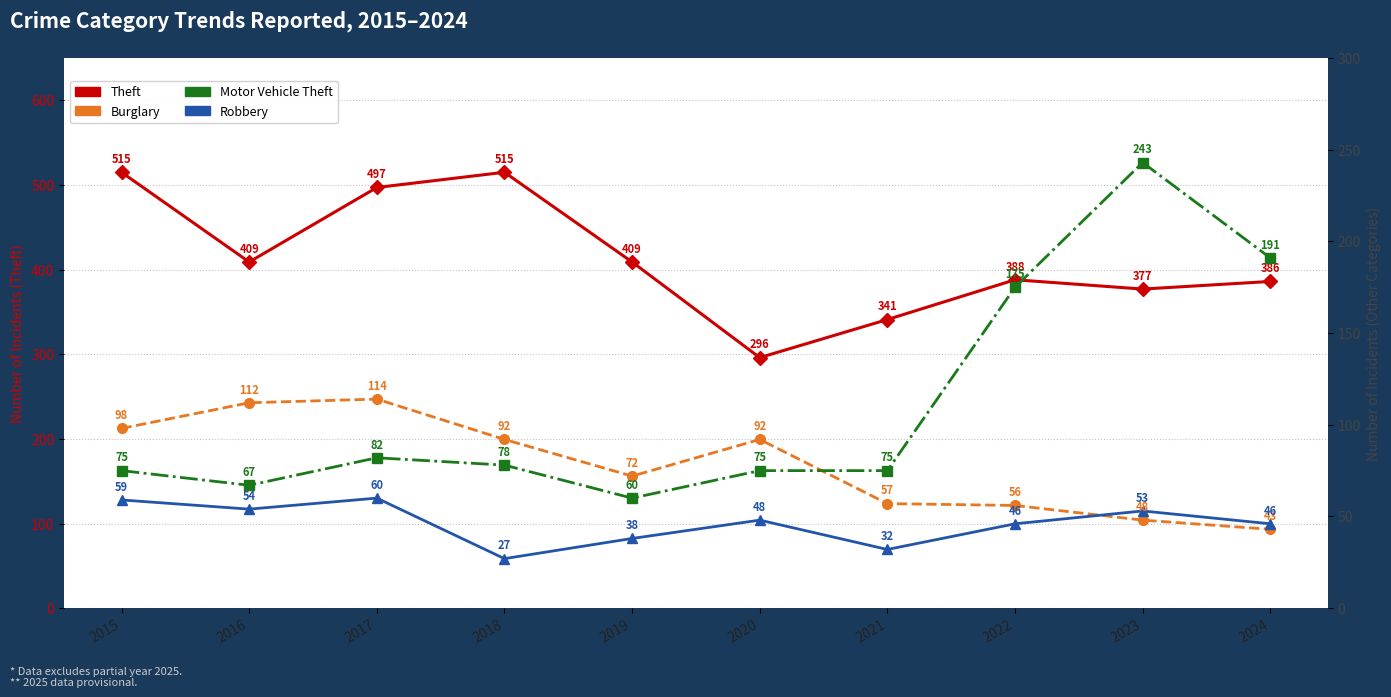

What is the value of the Burglary point at the 3rd from the left?

114